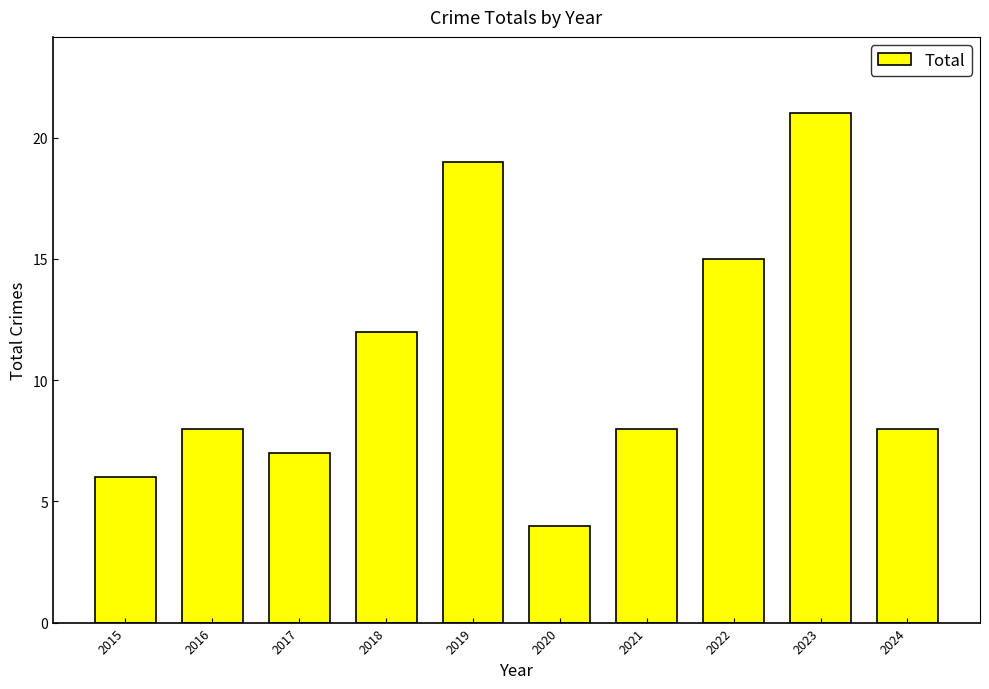

Is it true that the value at 2024 is 5?

False